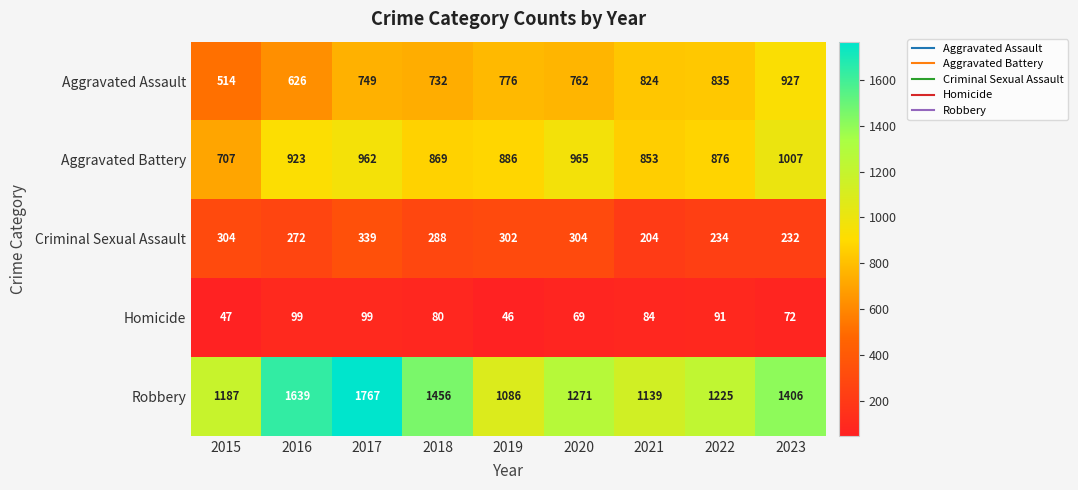

What is the difference between the second highest and minimum values in the Aggravated Assault series?

321